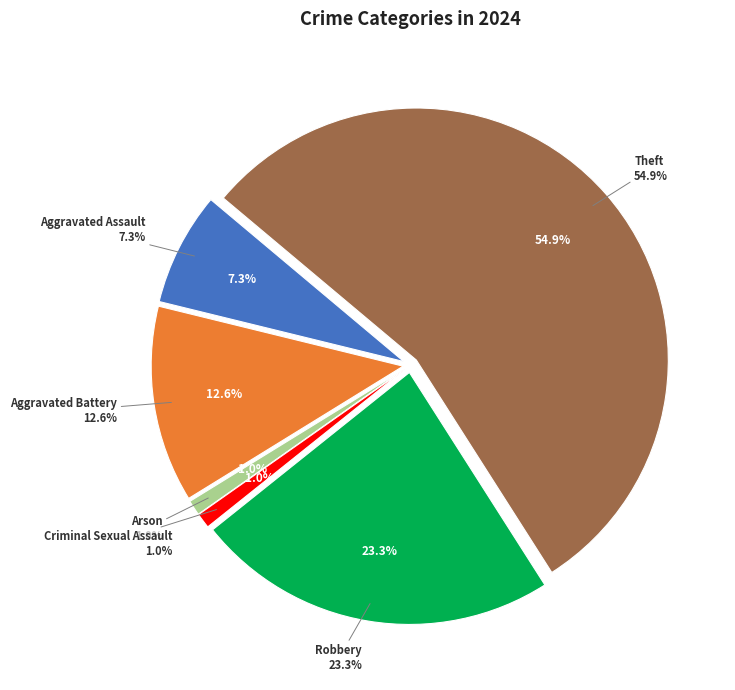

What percentage is the Aggravated Assault slice, to the nearest percent?

7%